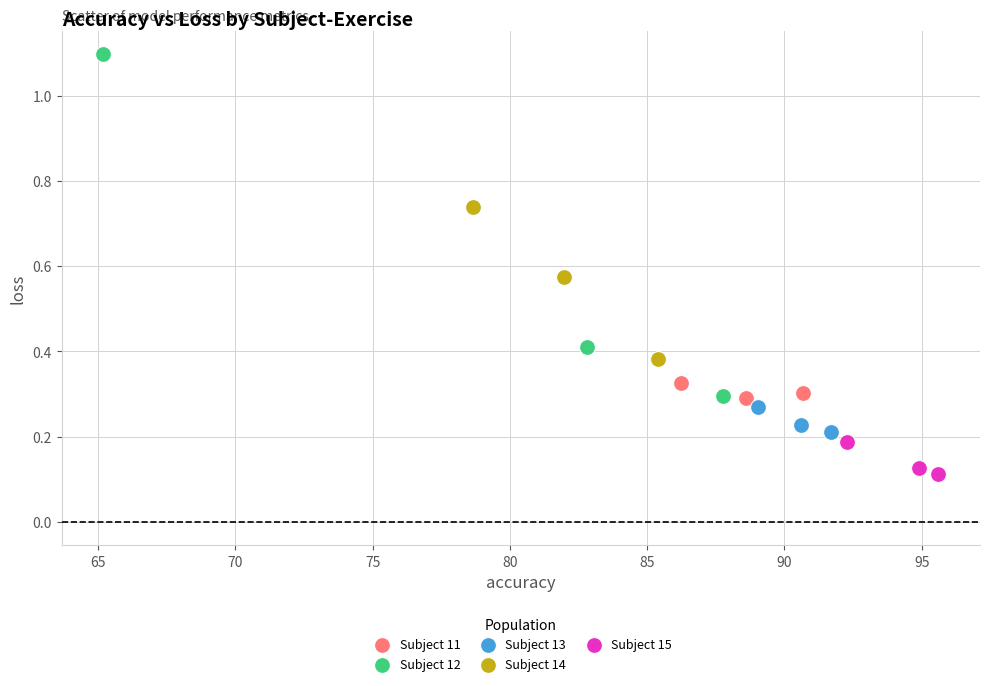

Which series reaches the maximum Y coordinate?

Subject 12